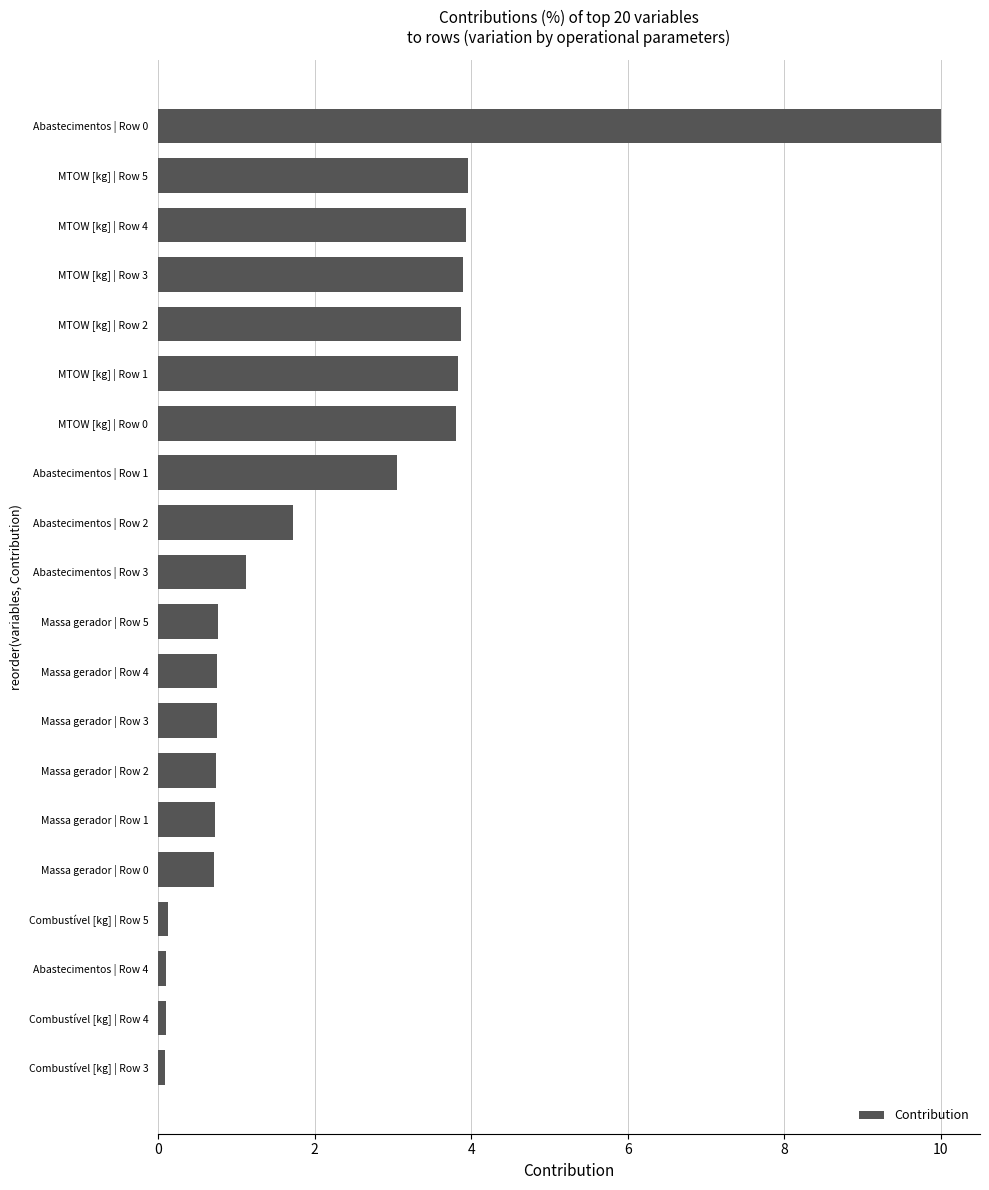

Which has a higher value, Abastecimentos | Row 3 or Abastecimentos | Row 2?

Abastecimentos | Row 2